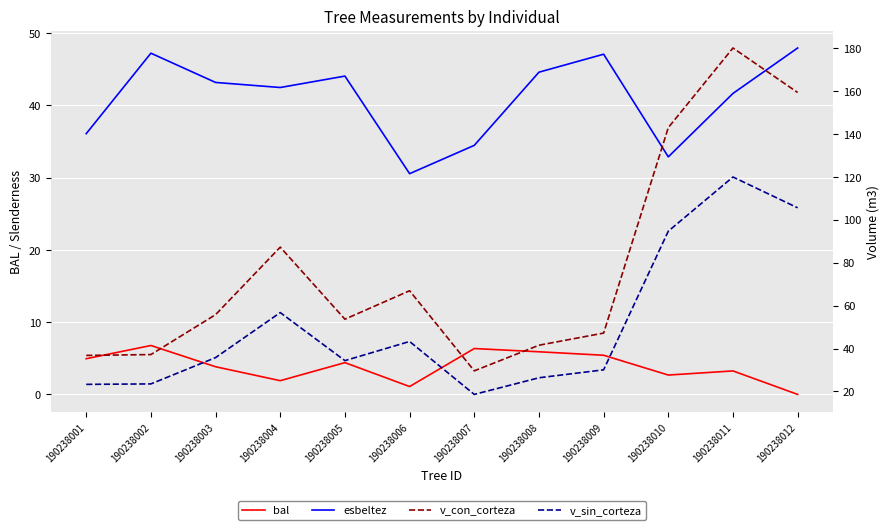

Rank the categories by esbeltez value from lowest to highest.

190238006, 190238010, 190238007, 190238001, 190238011, 190238004, 190238003, 190238005, 190238008, 190238009, 190238002, 190238012